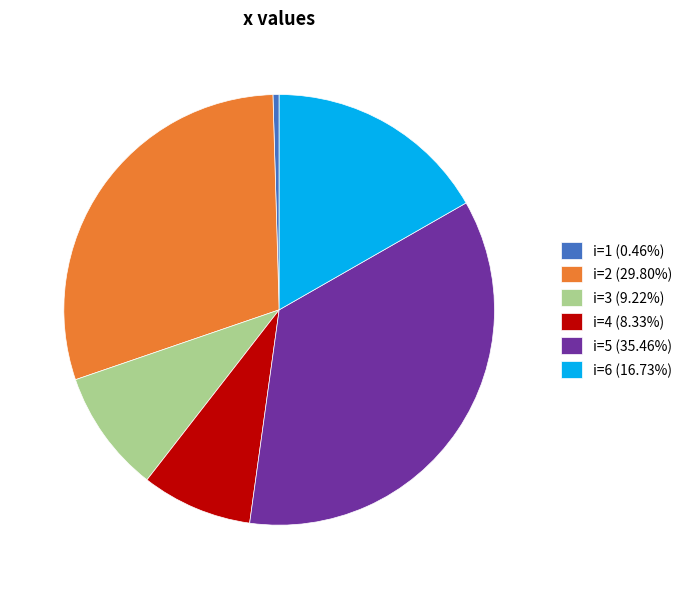

Approximately how many times larger is the value at i=6 (16.73%) compared to i=3 (9.22%)?

1.8